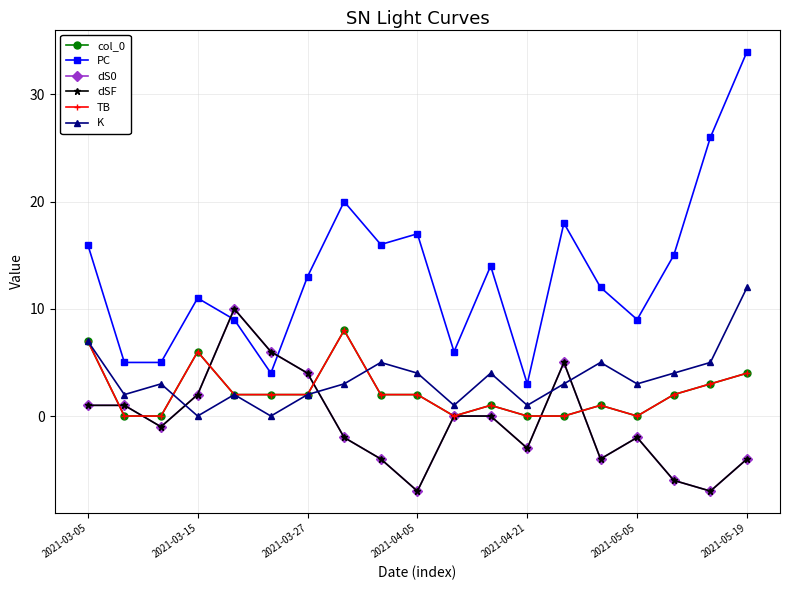

Which series has the widest spread of values?

PC